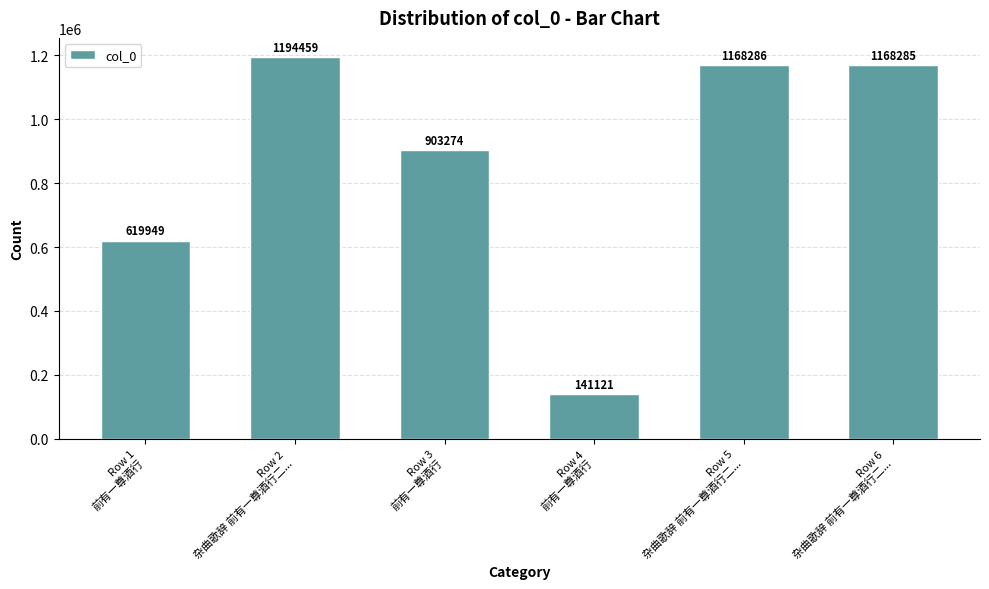

Reading right to left, extract all data points from this chart.

Row 6
杂曲歌辞 前有一尊酒行二...=1168285	Row 5
杂曲歌辞 前有一尊酒行二...=1168286	Row 4
前有一尊酒行=141121	Row 3
前有一尊酒行=903274	Row 2
杂曲歌辞 前有一尊酒行二...=1194459	Row 1
前有一尊酒行=619949